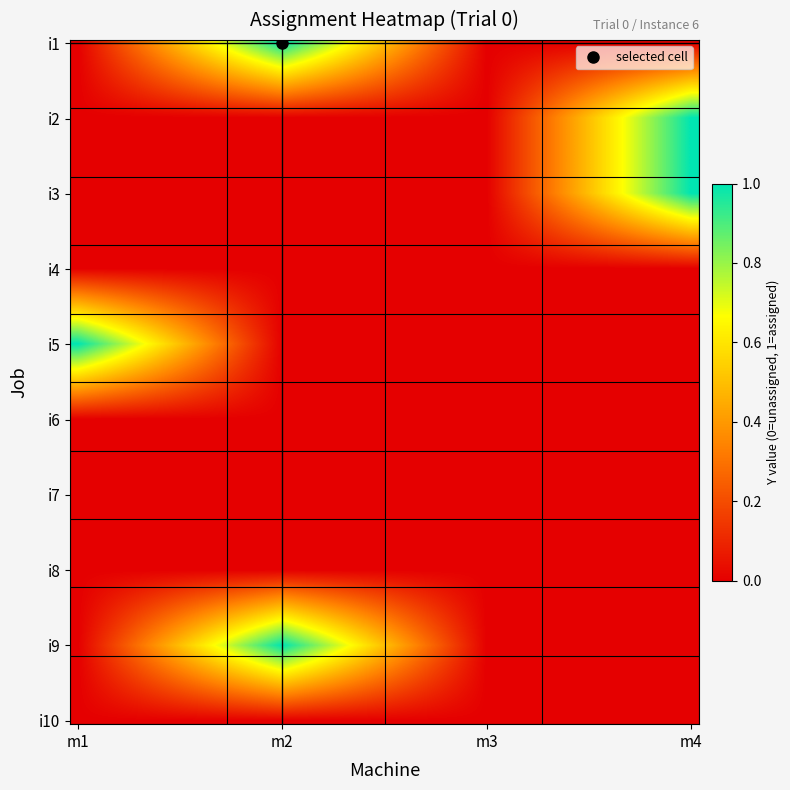

How many series are shown in this chart?

10